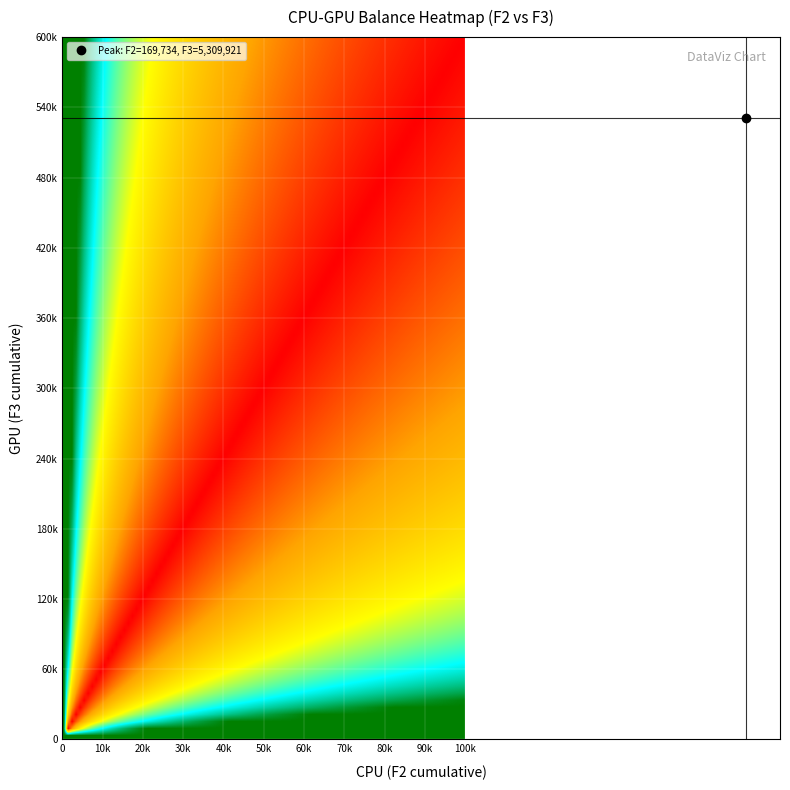

Reading left to right, list all the values displayed in this chart.

f2_values: 0=54072	1=74353	2=21076	3=22459	4=5776	5=82558	6=159490	7=36837	8=101320	9=47837	10=40739	11=101254	12=16405	13=73431	14=238057	15=151937	16=74587	17=255752	18=106189	19=207620	20=96361	21=220671	22=38282	23=401022	24=75622	25=97242	26=175465	27=206533	28=41852	29=251776	30=85060	31=303082	32=255912	33=127405	34=253562	35=110329	36=155826	37=224266	38=148170	39=169734
f3_values: 0=54072	1=128425	2=149501	3=171960	4=177736	5=260294	6=419784	7=456621	8=557941	9=605778	10=646517	11=747771	12=764176	13=837607	14=1075664	15=1227601	16=1302188	17=1557940	18=1664129	19=1871749	20=1968110	21=2188781	22=2227063	23=2628085	24=2703707	25=2800949	26=2976414	27=3182947	28=3224799	29=3476575	30=3561635	31=3864717	32=4120629	33=4248034	34=4501596	35=4611925	36=4767751	37=4992017	38=5140187	39=5309921